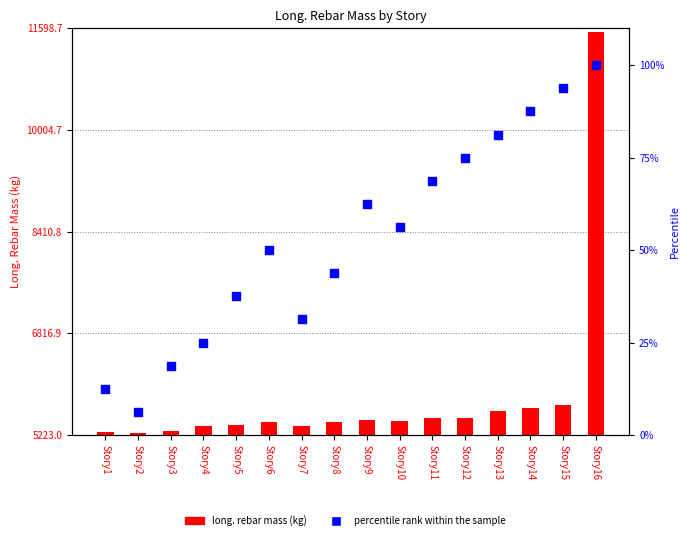

Which series contains the lowest Y value?

percentile rank within the sample